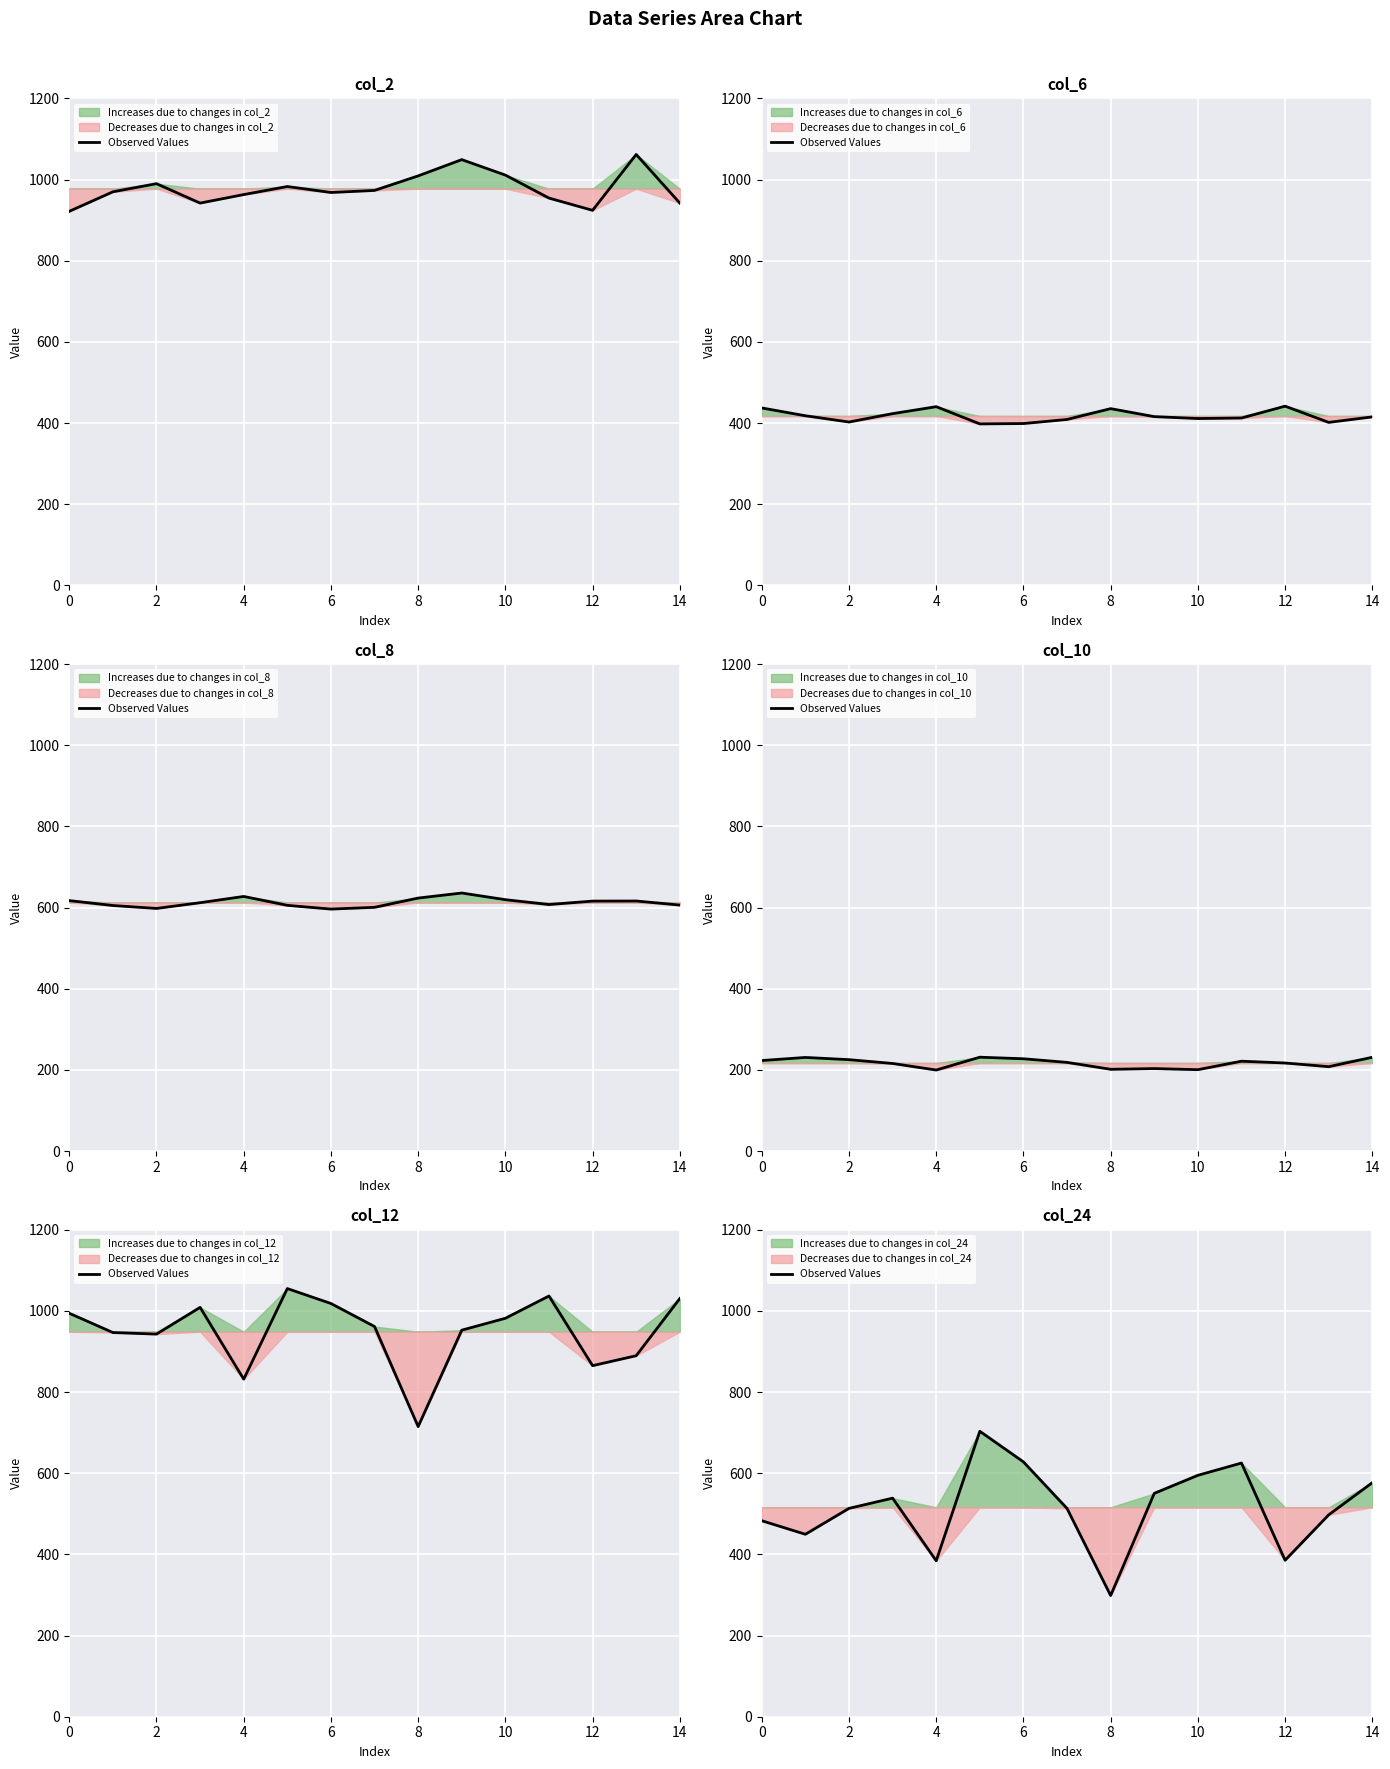

Where is the data nearest to the value 500?

13